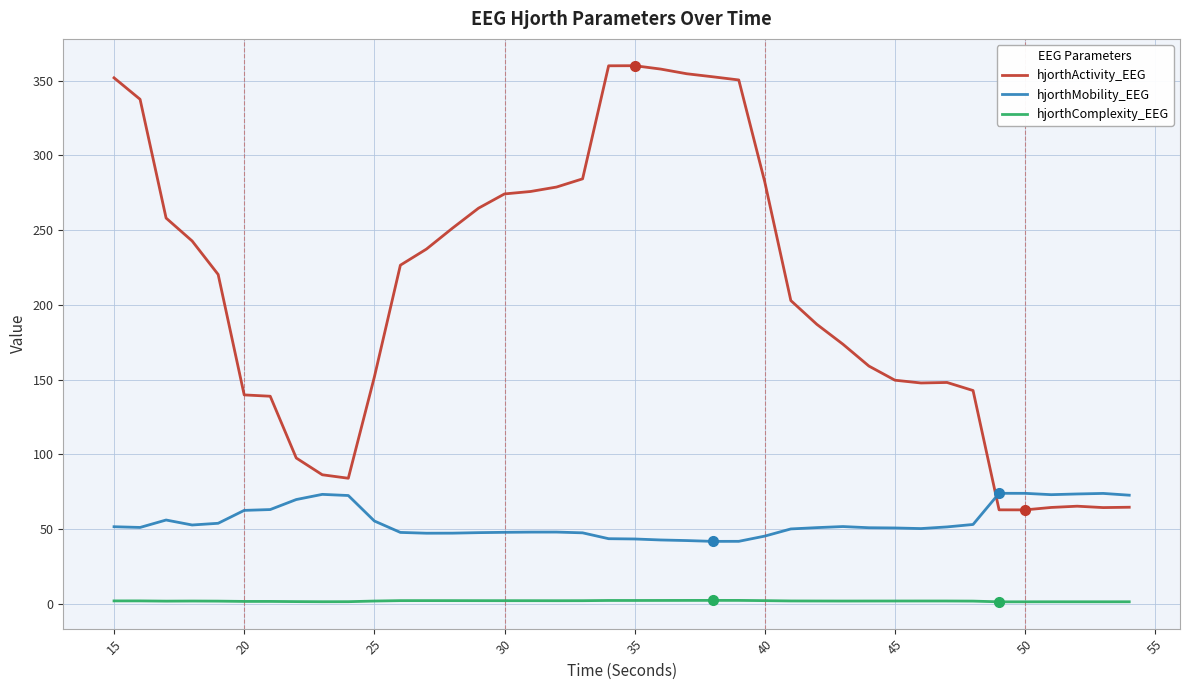

List the series in order of their peak value, highest first.

hjorthActivity_EEG, hjorthMobility_EEG, hjorthComplexity_EEG